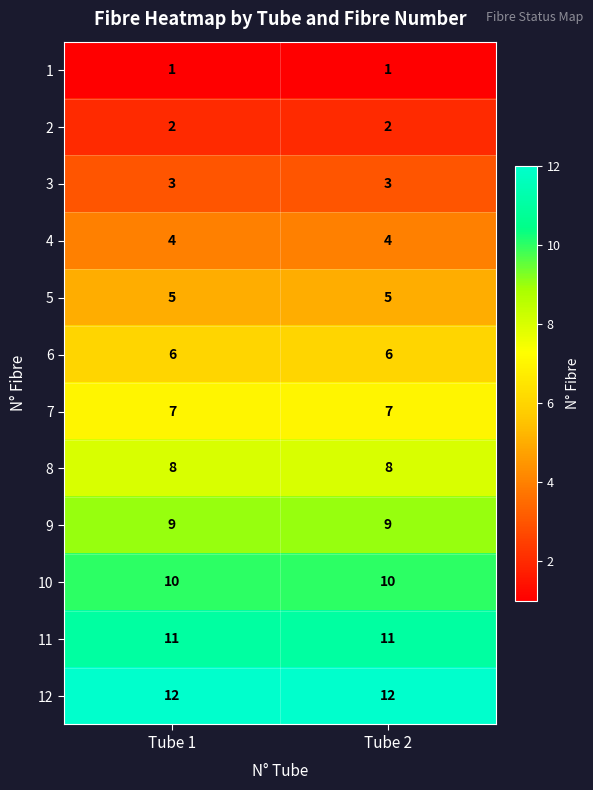

What is the spread (max minus min) of values at Tube 1?

11